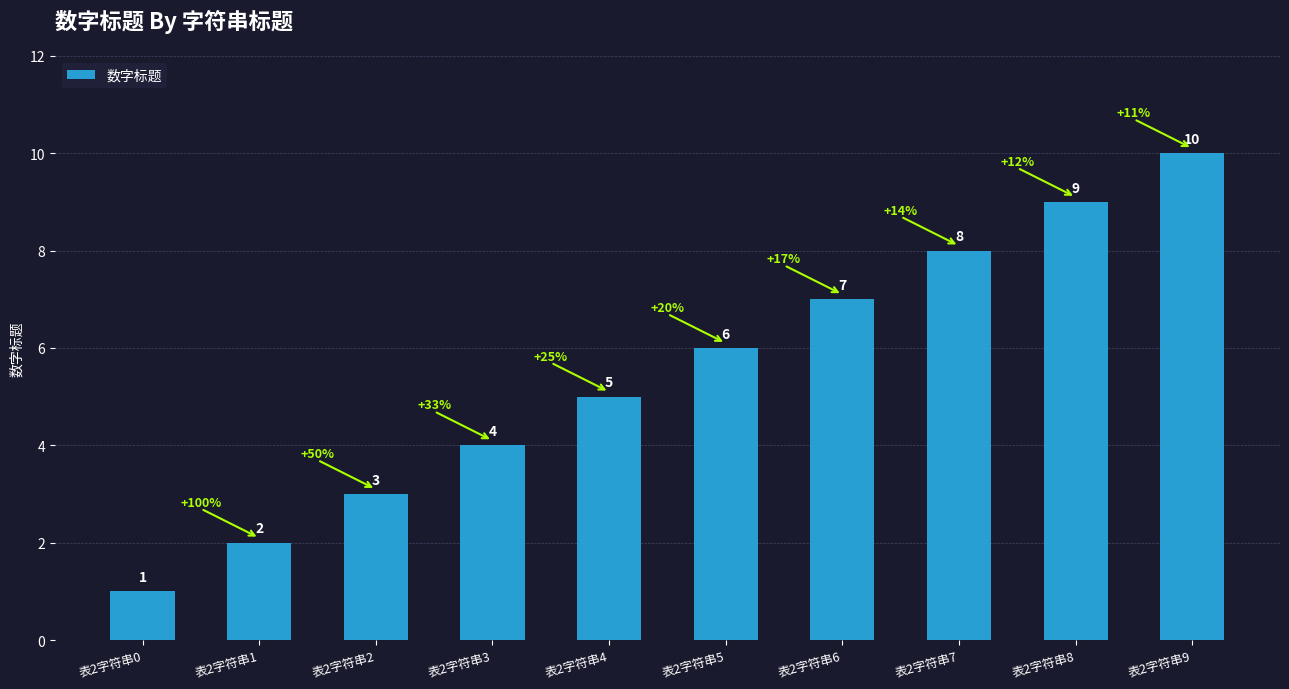

Reading left to right, list all the values displayed in this chart.

表2字符串0=1	表2字符串1=2	表2字符串2=3	表2字符串3=4	表2字符串4=5	表2字符串5=6	表2字符串6=7	表2字符串7=8	表2字符串8=9	表2字符串9=10